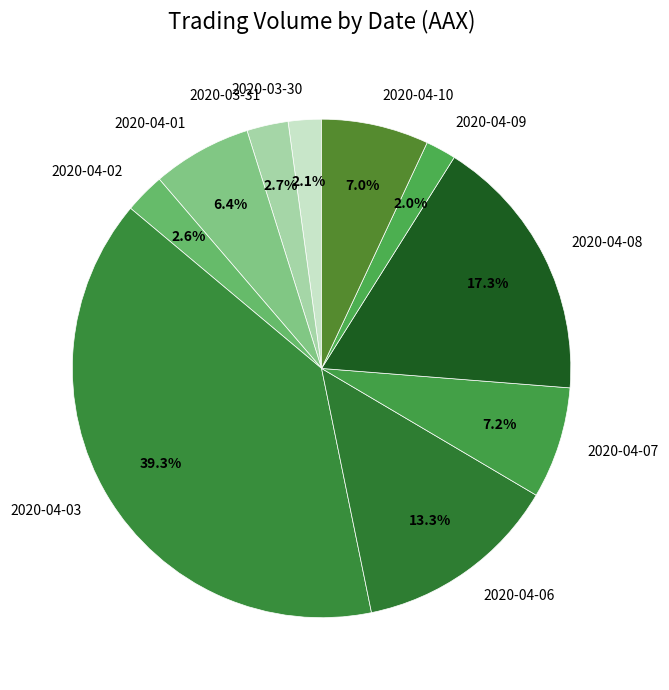

Does 2020-04-06 account for over 50% of the chart?

No